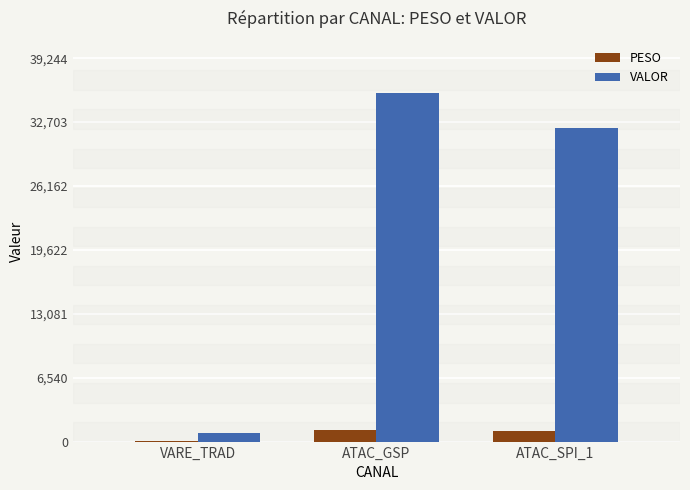

The VALOR series shows 35677.1 at ATAC_GSP. True or false?

True